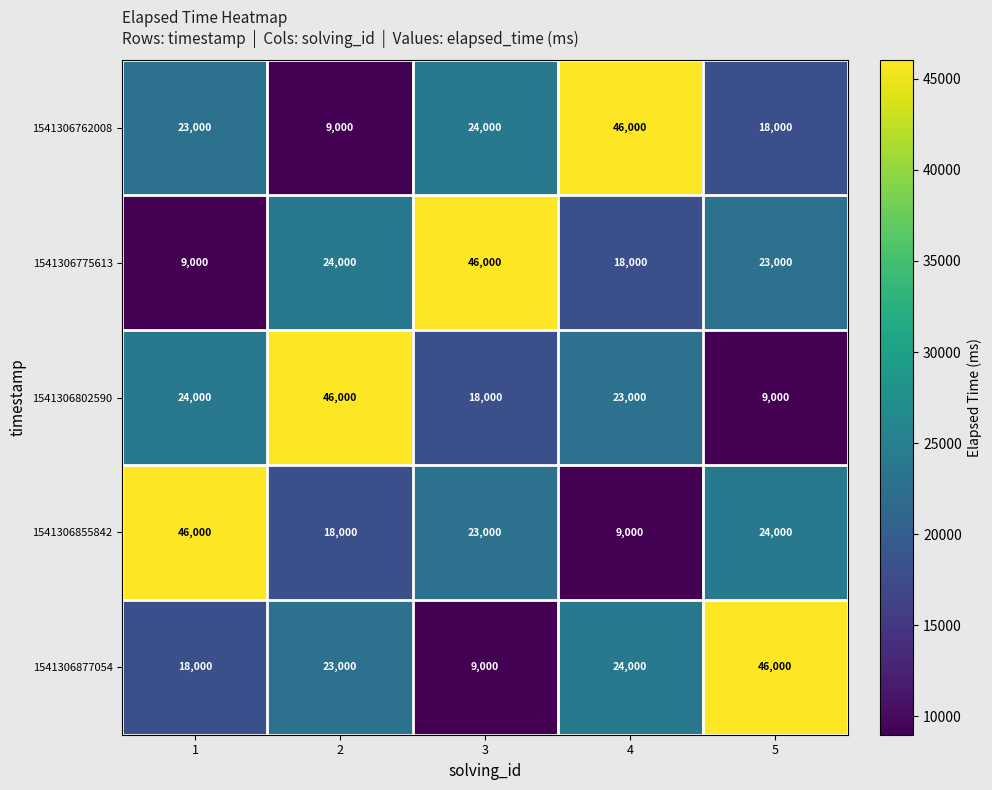

Reading right to left, what are all the values shown in this chart?

1541306762008: 5=18000	4=46000	3=24000	2=9000	1=23000
1541306775613: 5=23000	4=18000	3=46000	2=24000	1=9000
1541306802590: 5=9000	4=23000	3=18000	2=46000	1=24000
1541306855842: 5=24000	4=9000	3=23000	2=18000	1=46000
1541306877054: 5=46000	4=24000	3=9000	2=23000	1=18000